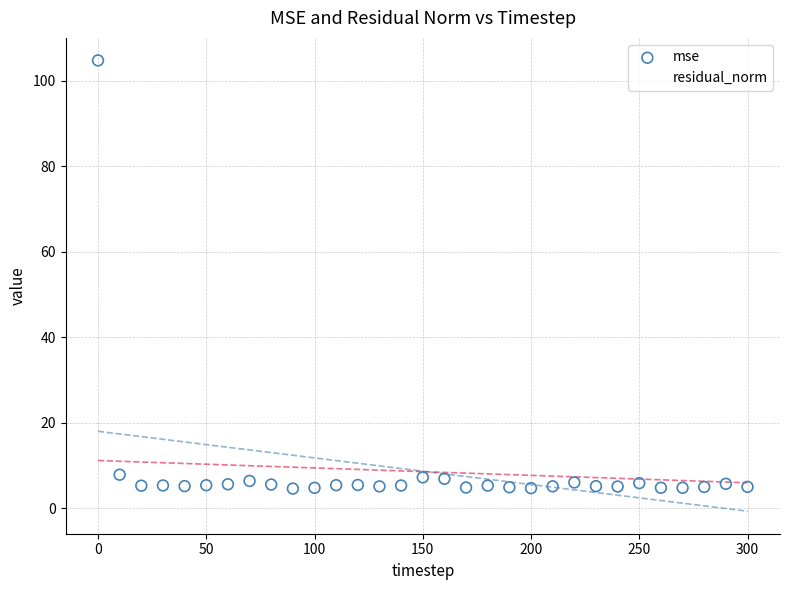

Which series contains the highest Y value?

mse